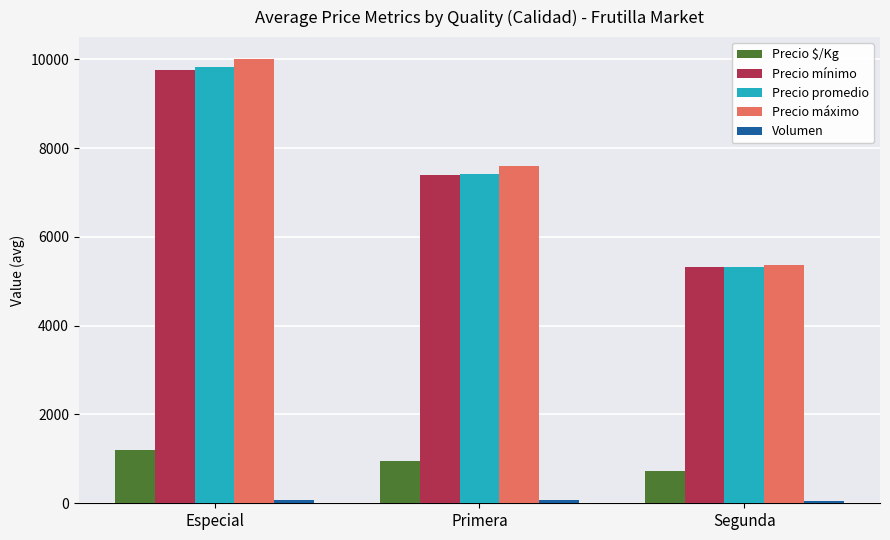

Which series has the widest spread of values?

Precio máximo